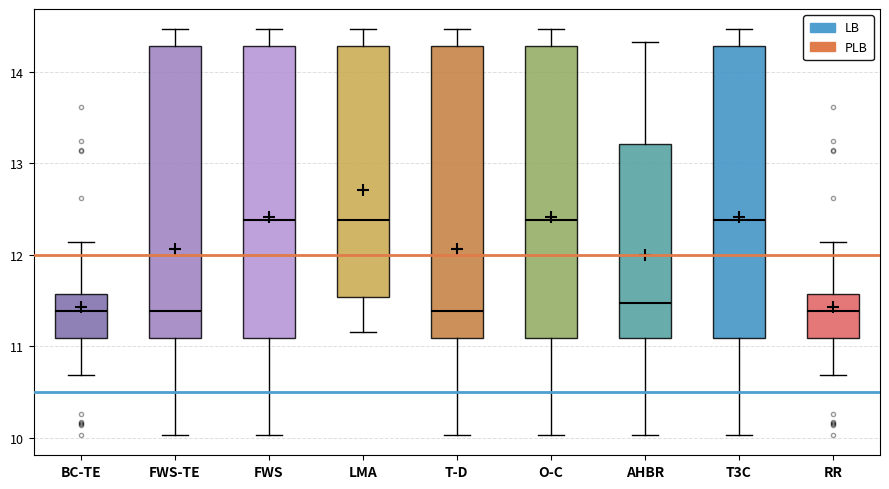

Reading left to right, transcribe this box plot: for each box, give where its median line is, the range the box spans, and where its two whiskers end, as read against the y-axis. The values are not printed on the chart, so give them approximately, as read against the axis.

BC-TE: median 11.4, box 11.1 to 11.6, whiskers 10.7 to 12.1
FWS-TE: median 11.4, box 11.1 to 14.3, whiskers 10.0 to 14.5
FWS: median 12.4, box 11.1 to 14.3, whiskers 10.0 to 14.5
LMA: median 12.4, box 11.5 to 14.3, whiskers 11.2 to 14.5
T-D: median 11.4, box 11.1 to 14.3, whiskers 10.0 to 14.5
O-C: median 12.4, box 11.1 to 14.3, whiskers 10.0 to 14.5
AHBR: median 11.5, box 11.1 to 13.2, whiskers 10.0 to 14.3
T3C: median 12.4, box 11.1 to 14.3, whiskers 10.0 to 14.5
RR: median 11.4, box 11.1 to 11.6, whiskers 10.7 to 12.1